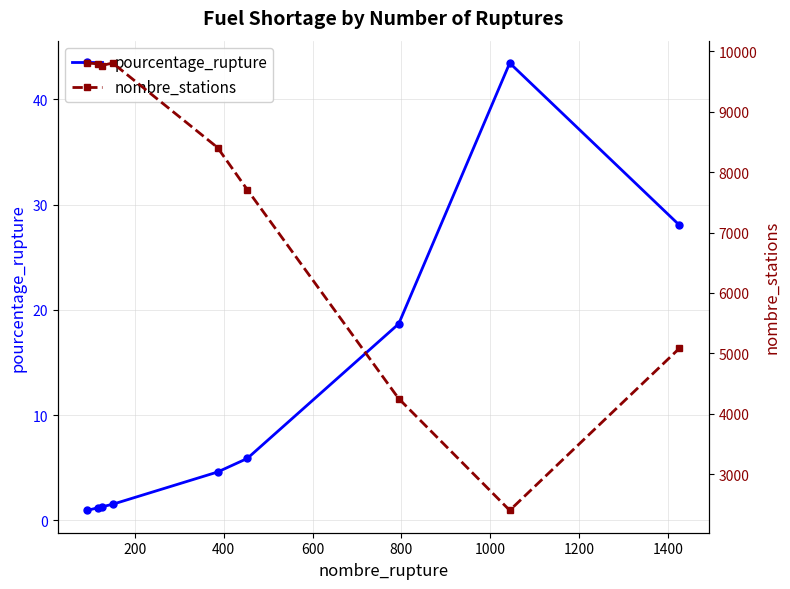

What are all the series names shown in the legend?

pourcentage_rupture, nombre_stations